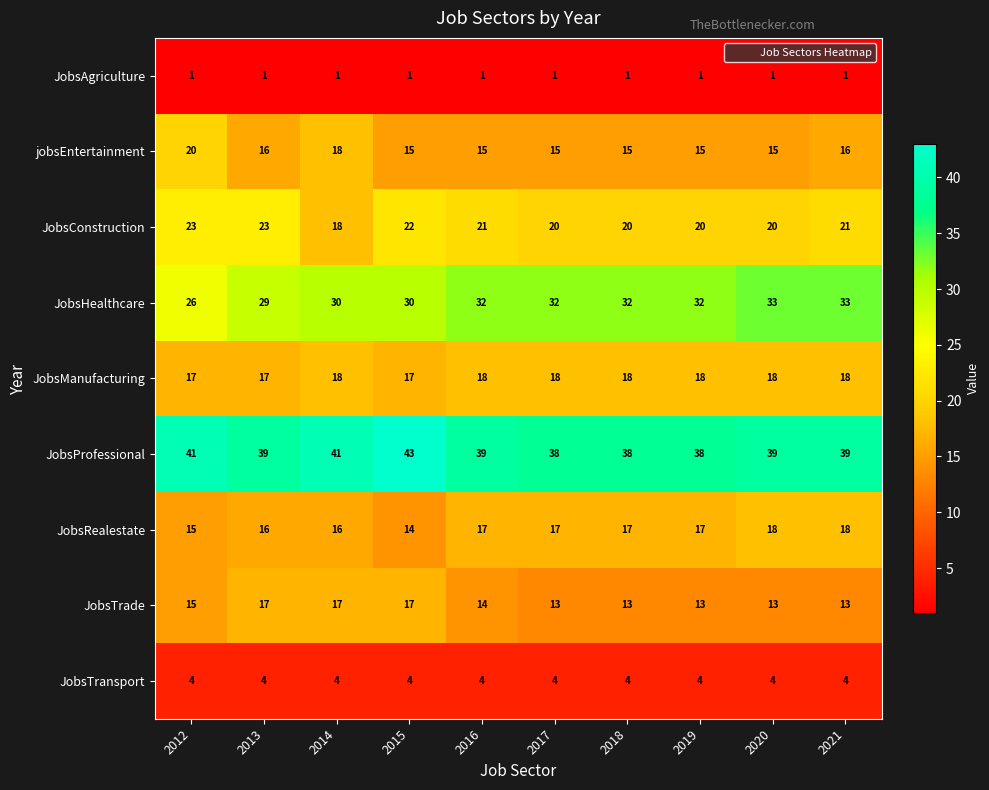

What is the difference between the maximum and second lowest values in the JobsHealthcare series?

4